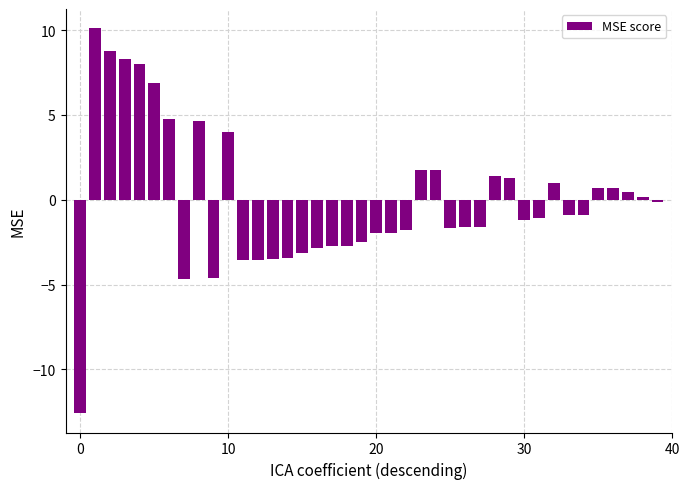

What is the difference between the maximum and minimum values?

22.7